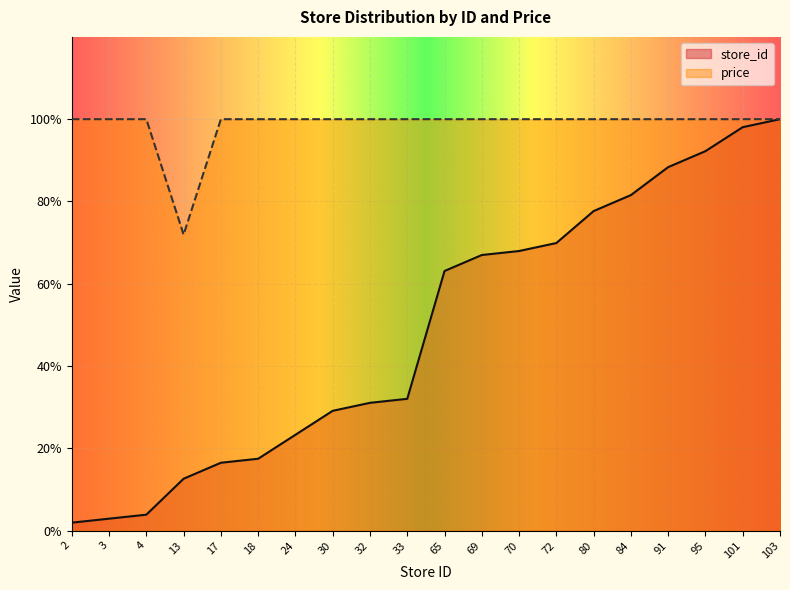

Which series has the largest total across all categories?

price